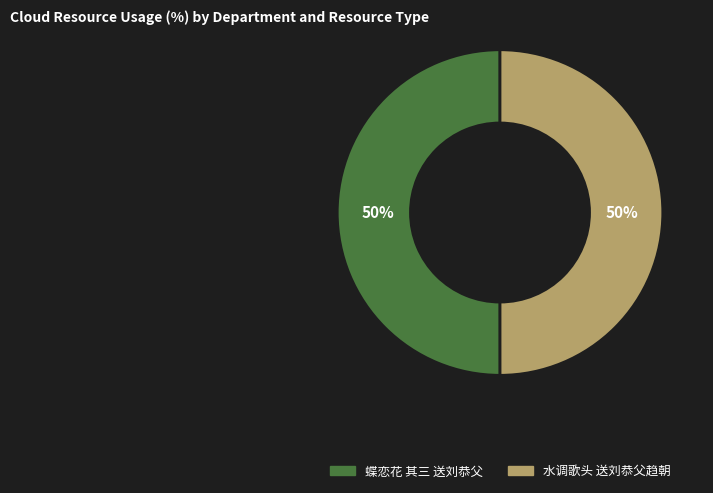

Is the sum of 蝶恋花 其三 送刘恭父 and 水调歌头 送刘恭父趋朝 greater than half?

Yes